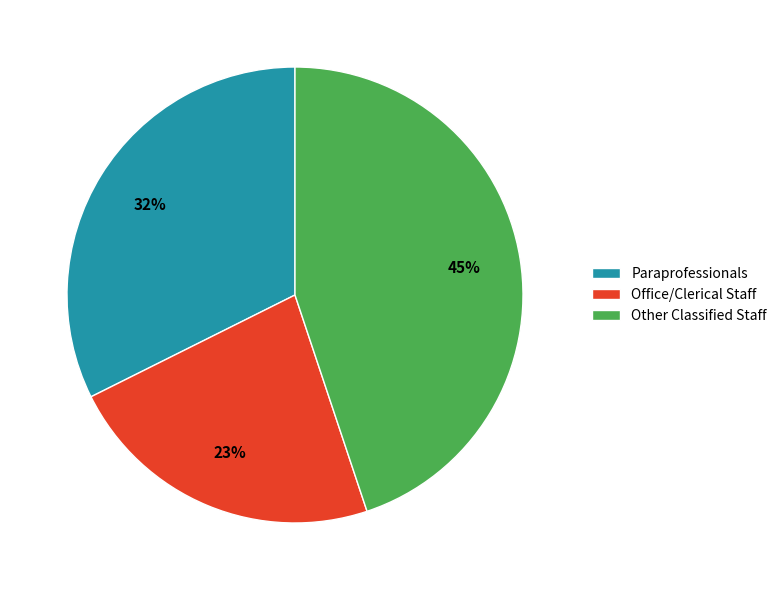

Do Office/Clerical Staff and Other Classified Staff together represent more than half of the pie?

Yes